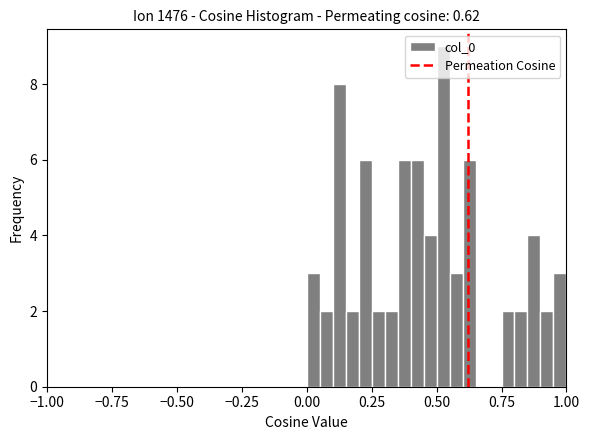

Read against the x-axis, roughly where is the centre of the tallest bar?

0.55